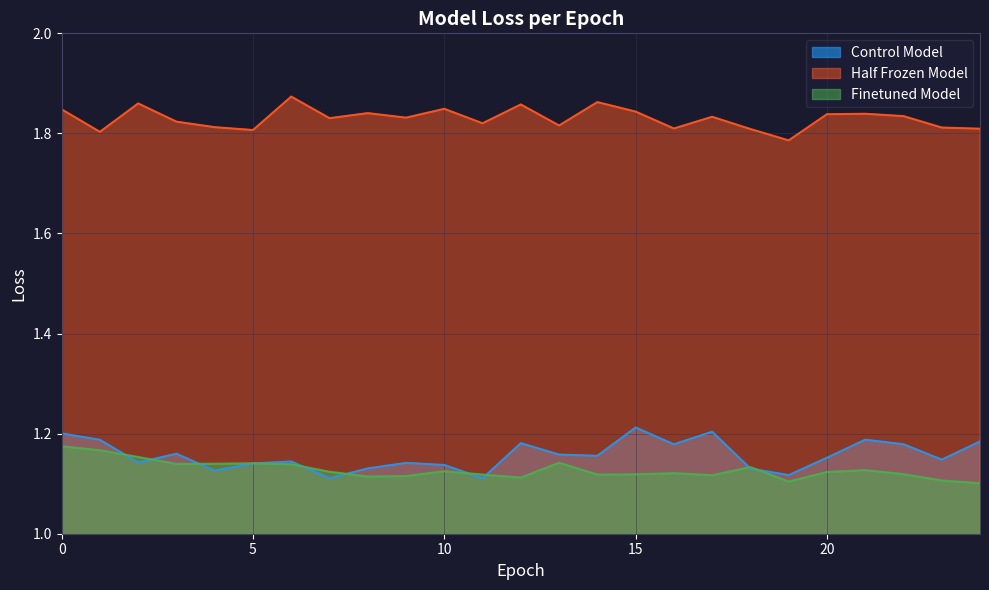

True or false: Half Frozen Model and Control Model cross at least once.

False